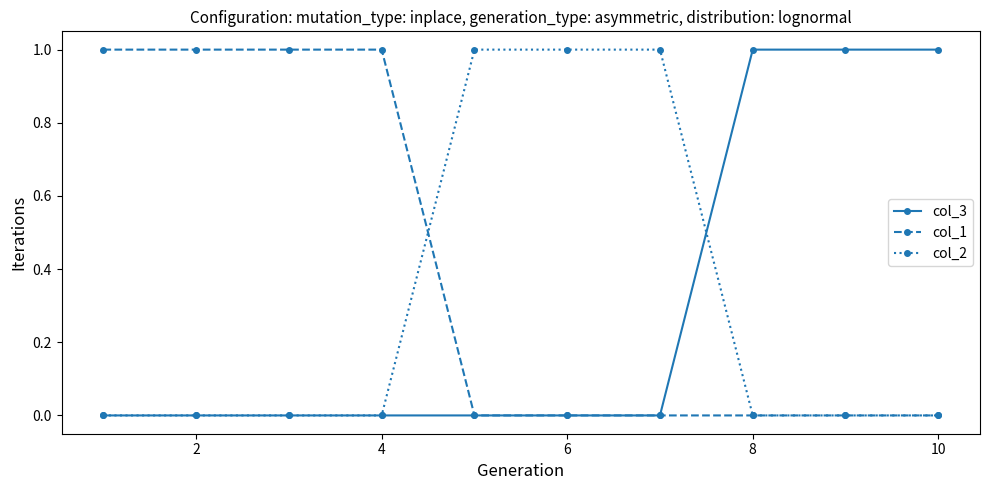

How many lines are shown in the chart?

3